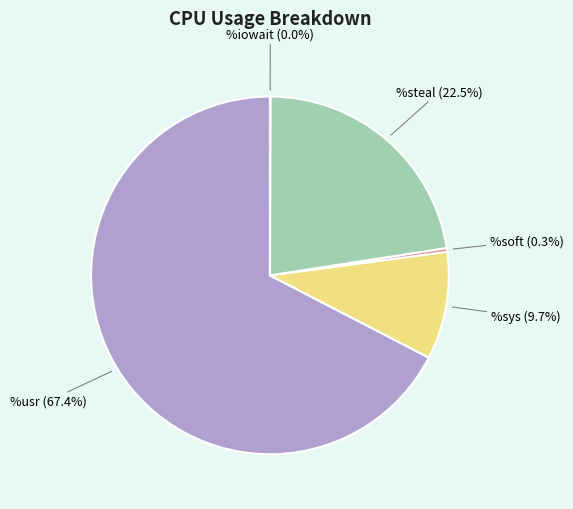

Which category has the biggest portion of the pie?

%usr